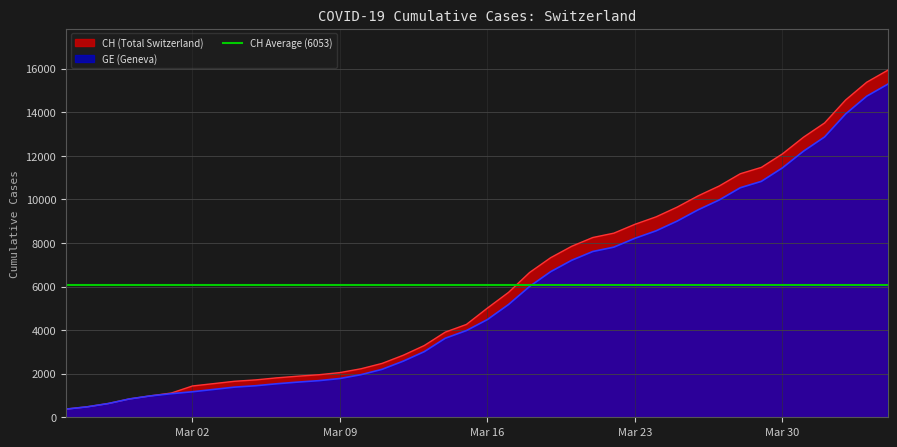

True or false: GE has more than 1 interior local peaks.

False